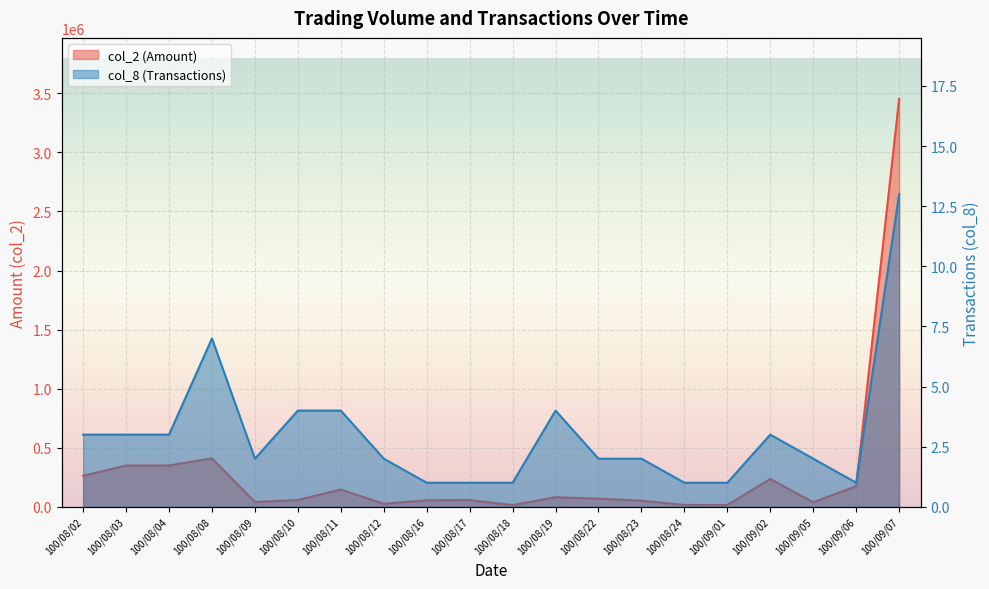

Does the chart display data point markers on the line(s)?

No